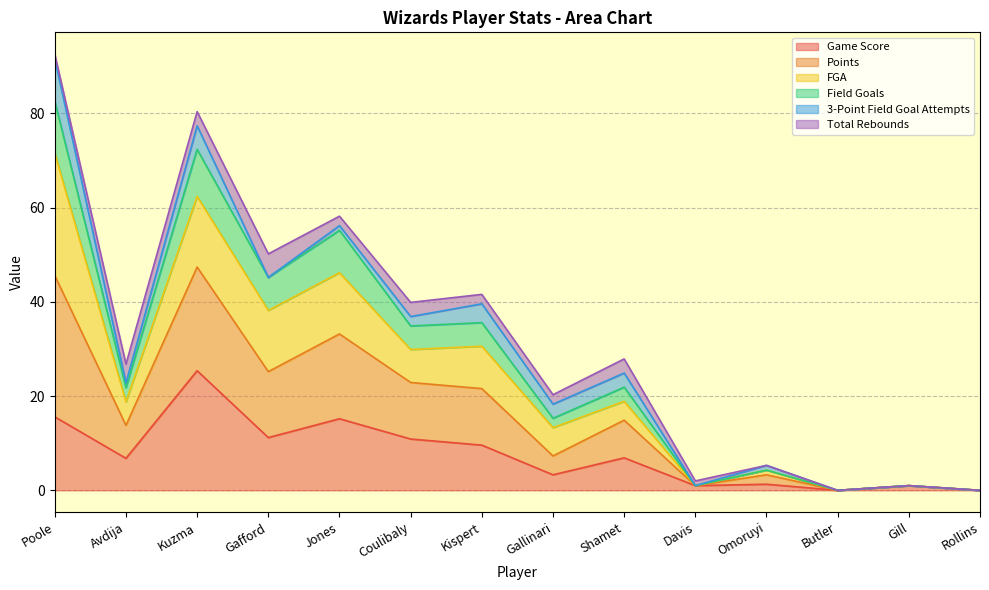

How many positive values does the Points series have?

12